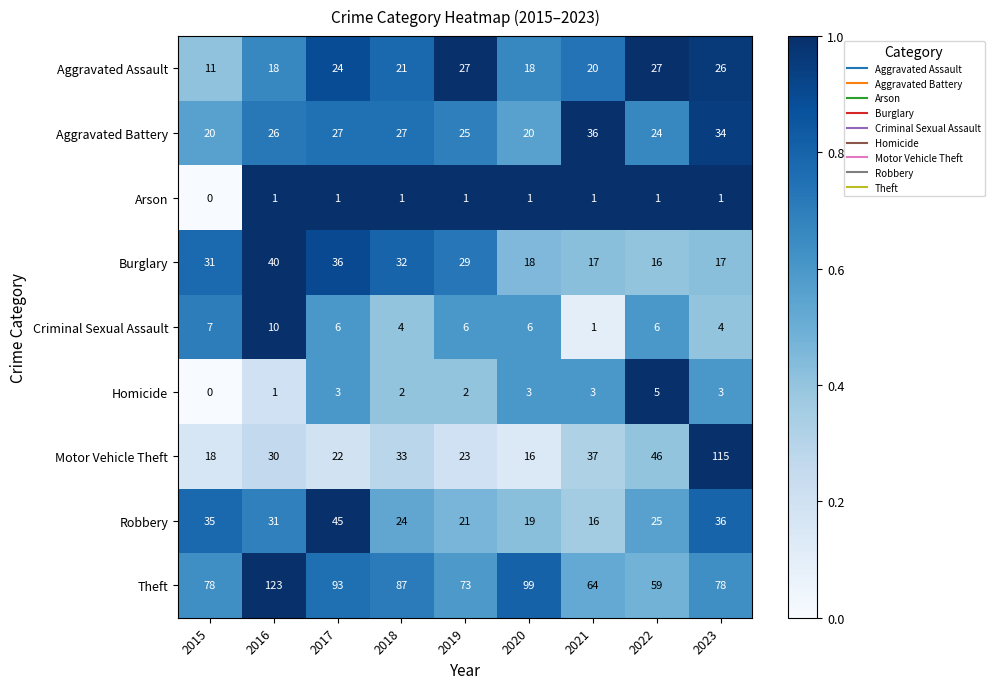

List the series in order of their peak value, highest first.

Theft, Motor Vehicle Theft, Robbery, Burglary, Aggravated Battery, Aggravated Assault, Criminal Sexual Assault, Homicide, Arson